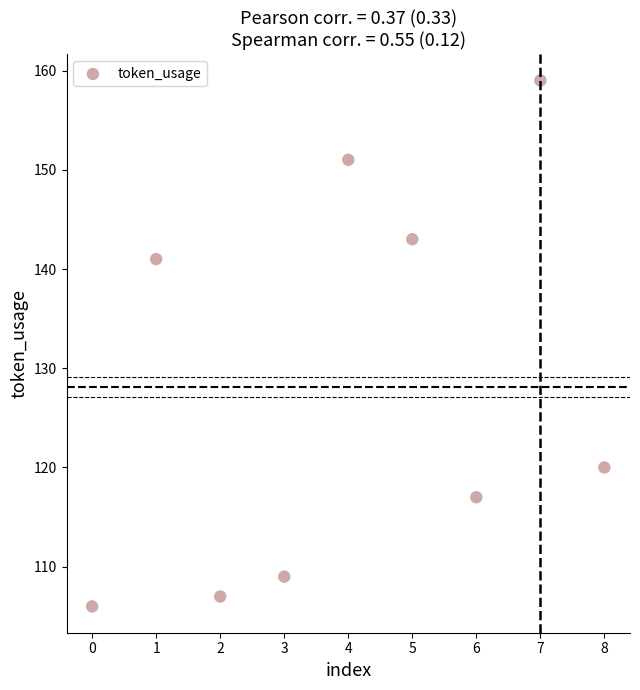

What is the average Y value?

128